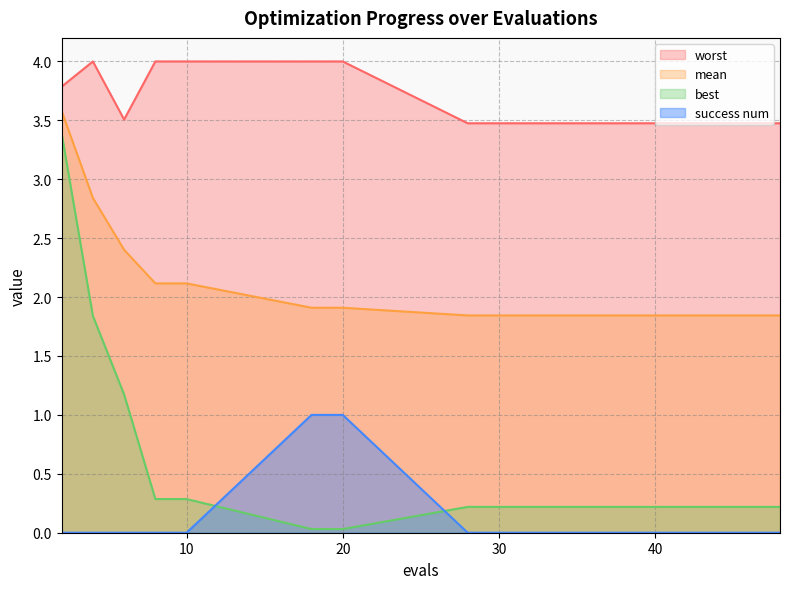

The value of worst at 34 is 0.8. True or false?

False